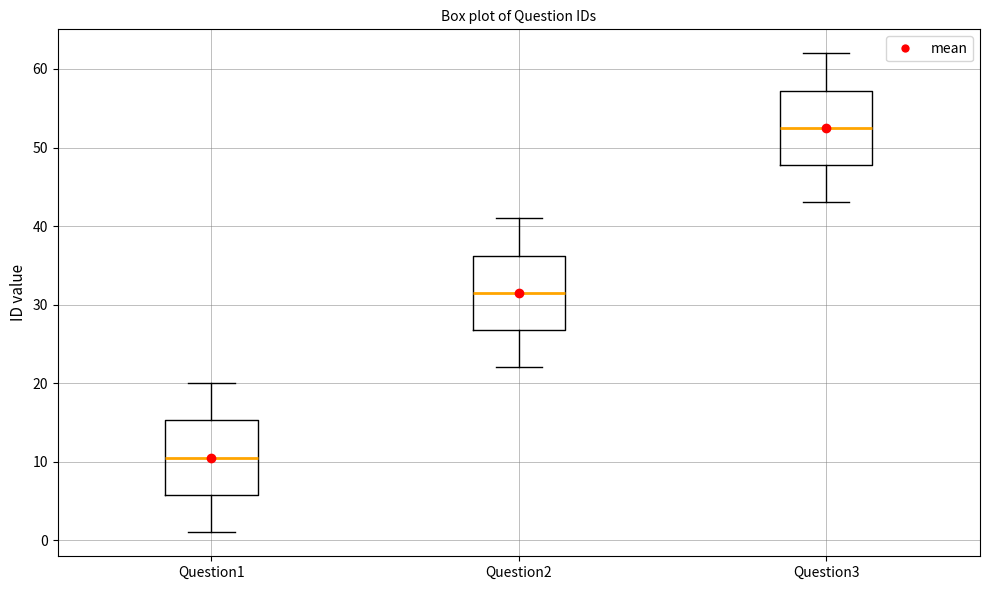

Where is the lower edge of the box for Question2 on the y-axis? The values are not printed on the chart, so give them approximately, as read against the axis.

27